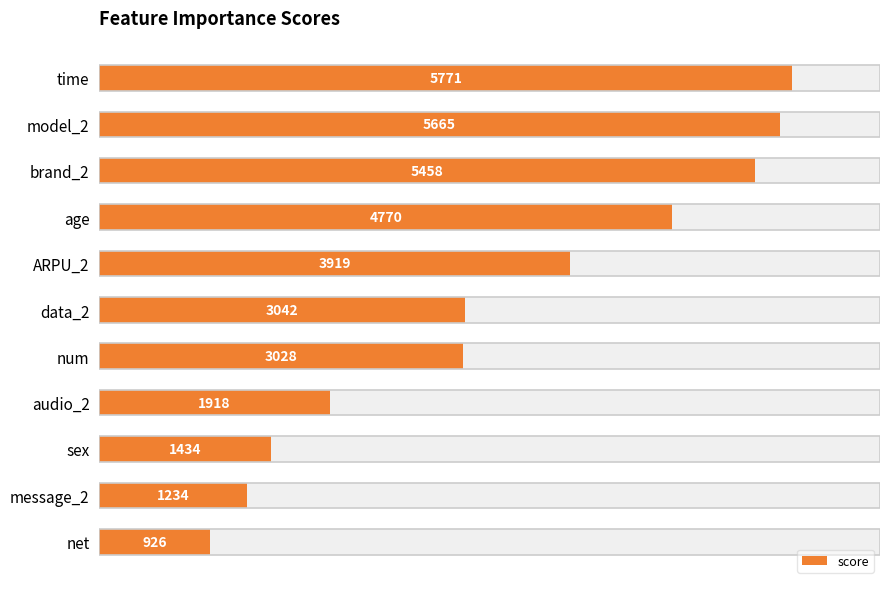

Between sex and model_2, which is larger?

model_2